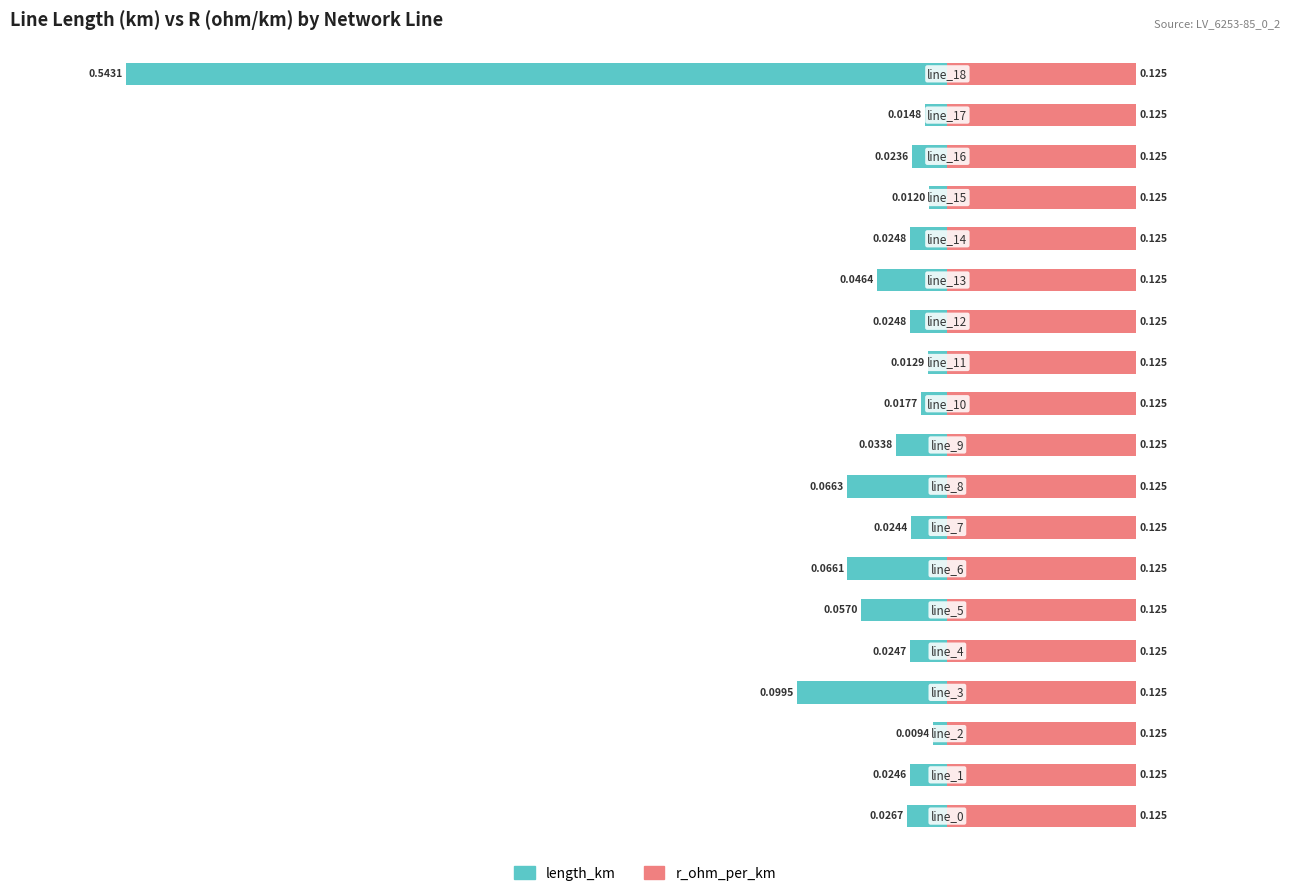

Where is length_km nearest to the value 0?

2